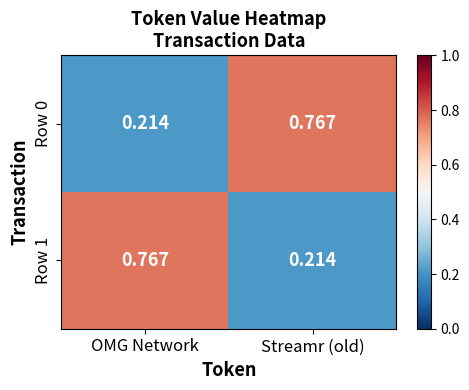

List the labels in order of Row 1 value, smallest first.

Streamr (old), OMG Network